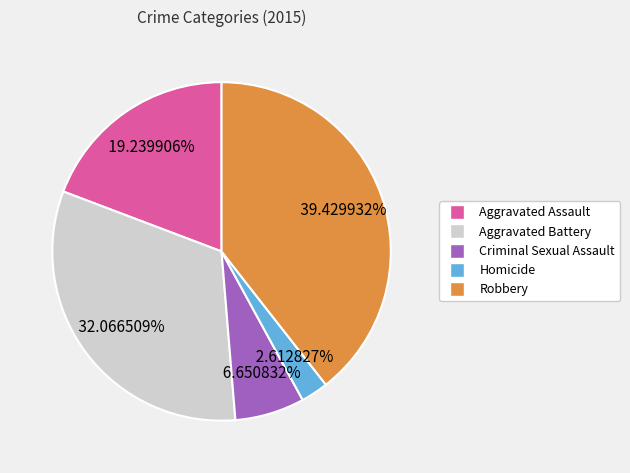

Which has a higher value, Aggravated Assault or Criminal Sexual Assault?

Aggravated Assault